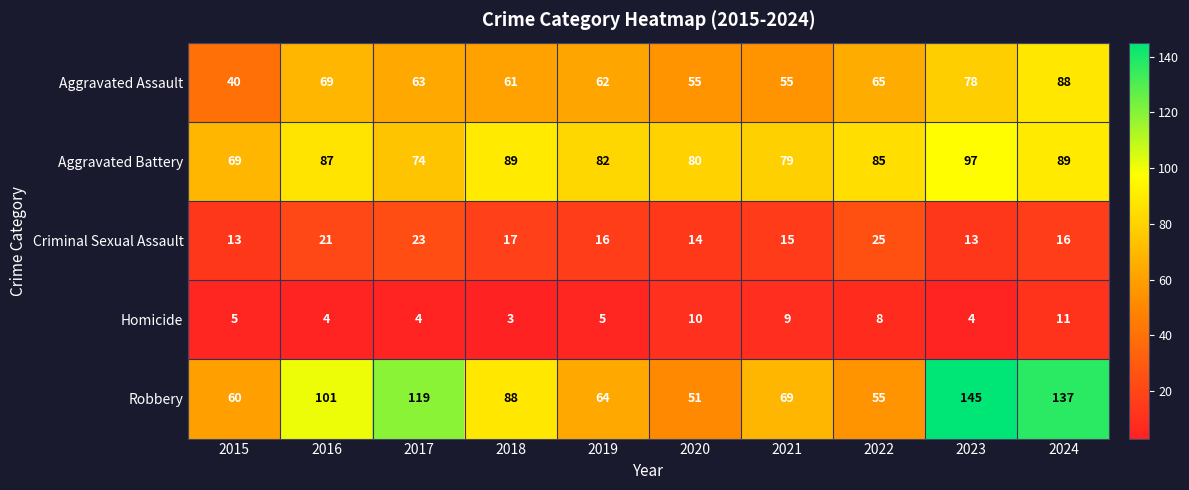

The value of Criminal Sexual Assault at 2017 is 23. True or false?

True